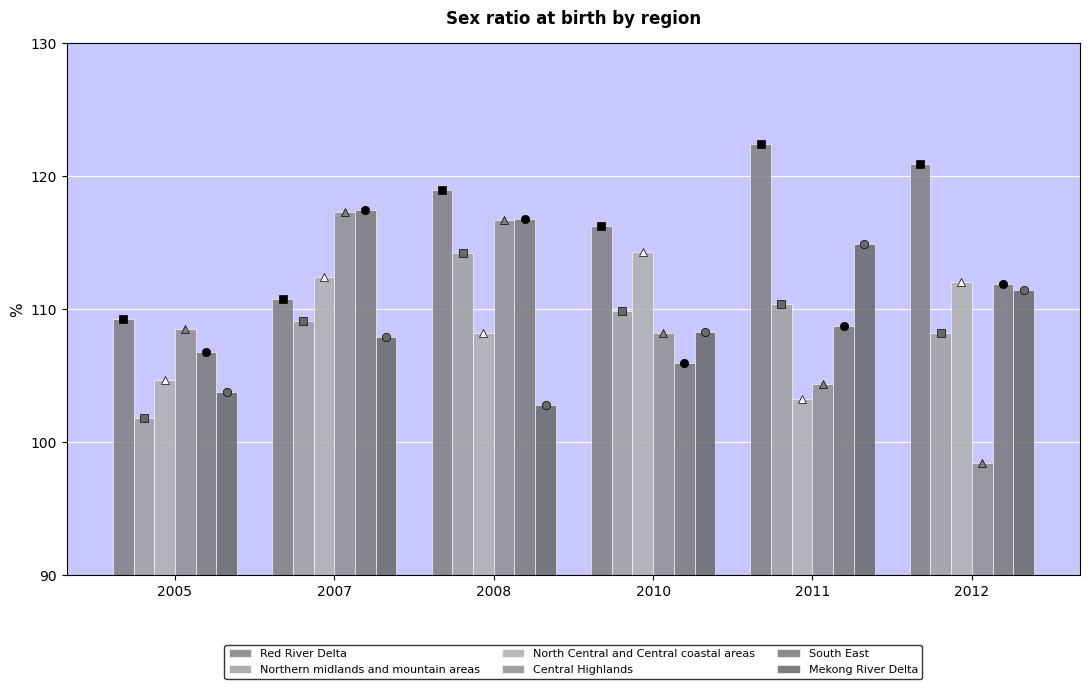

True or false: South East has a value of 153.2 at 2005.

False